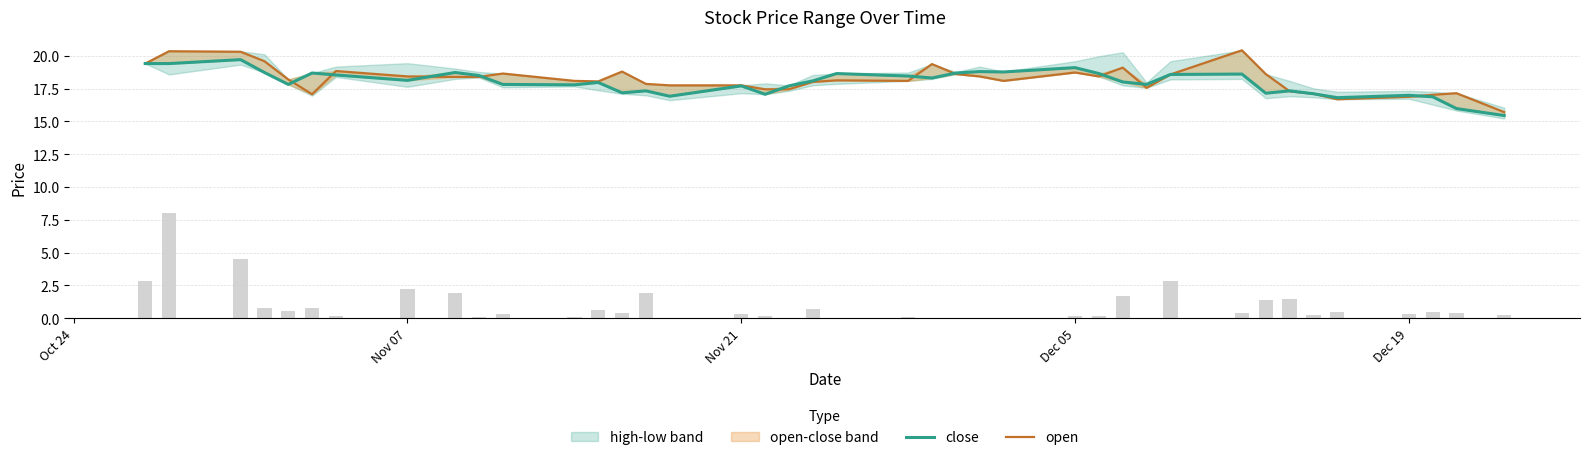

Reading right to left, what are all the values shown in this chart?

close: 15.4	16.0	16.9	17.0	16.8	17.1	17.3	17.1	18.6	18.6	17.8	18.0	18.6	19.1	18.8	18.8	18.7	18.3	18.5	18.6	18.1	17.7	17.1	17.7	16.9	17.3	17.2	18.0	17.8	17.8	18.5	18.7	18.1	18.5	18.7	17.8	18.7	19.7	19.4	19.4
open: 15.7	17.1	17.0	16.9	16.7	17.1	17.3	18.6	20.4	18.6	17.6	19.1	18.4	18.7	18.1	18.4	18.6	19.4	18.1	18.1	18.0	17.4	17.4	17.8	17.8	17.9	18.8	18.1	18.1	18.6	18.4	18.4	18.4	18.8	17.1	18.2	19.6	20.3	20.4	19.4